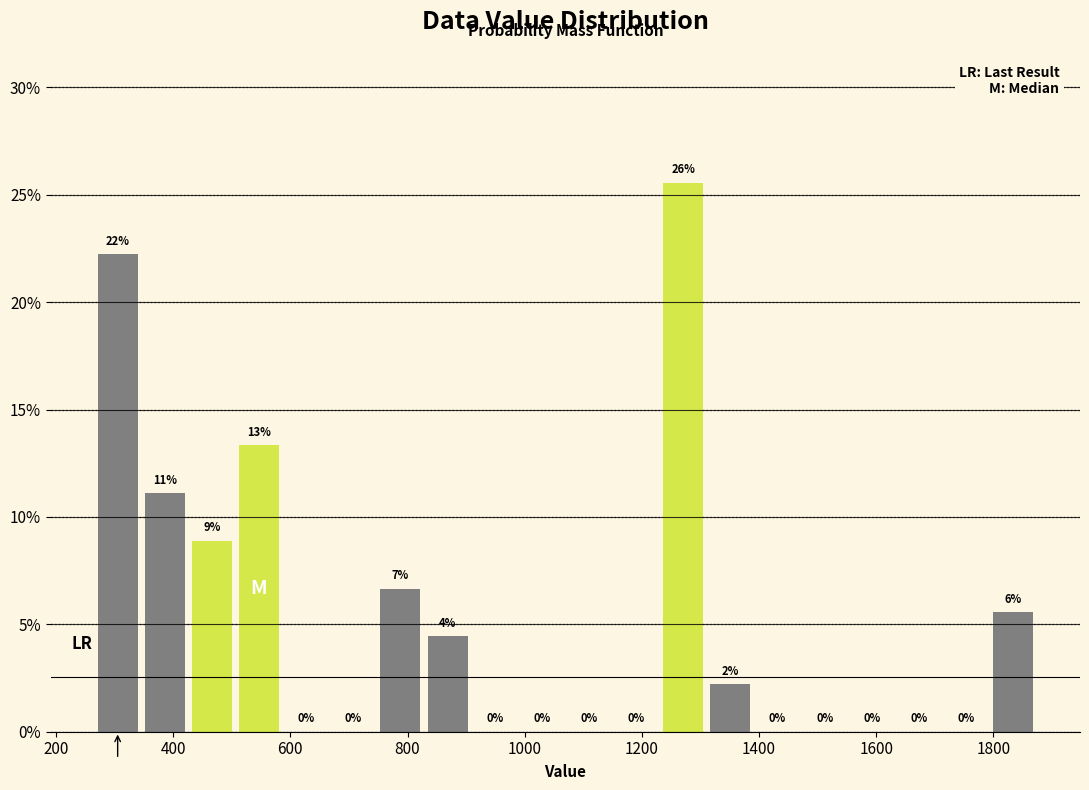

Over which range of the x-axis is the bar tallest?

1240 to 1320